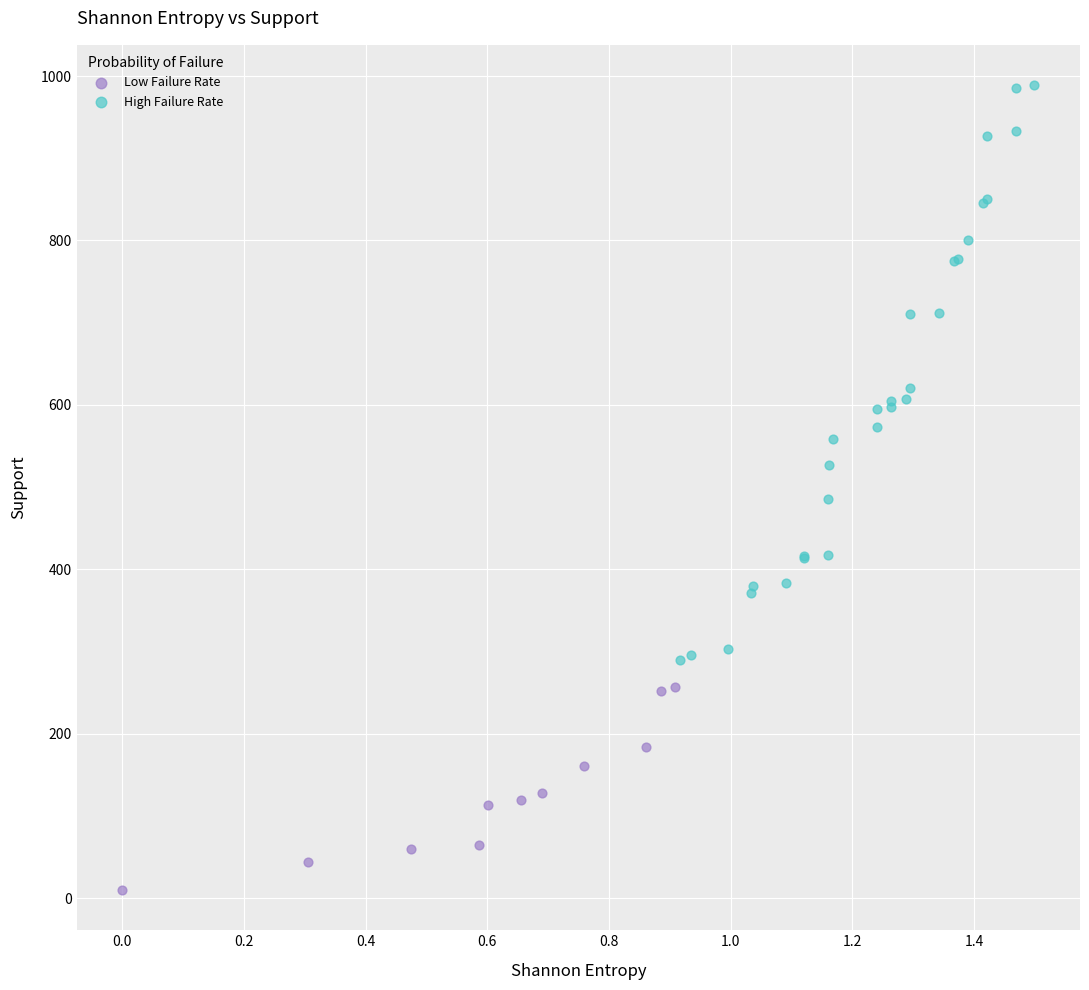

Which series contains the lowest Y value?

Low Failure Rate